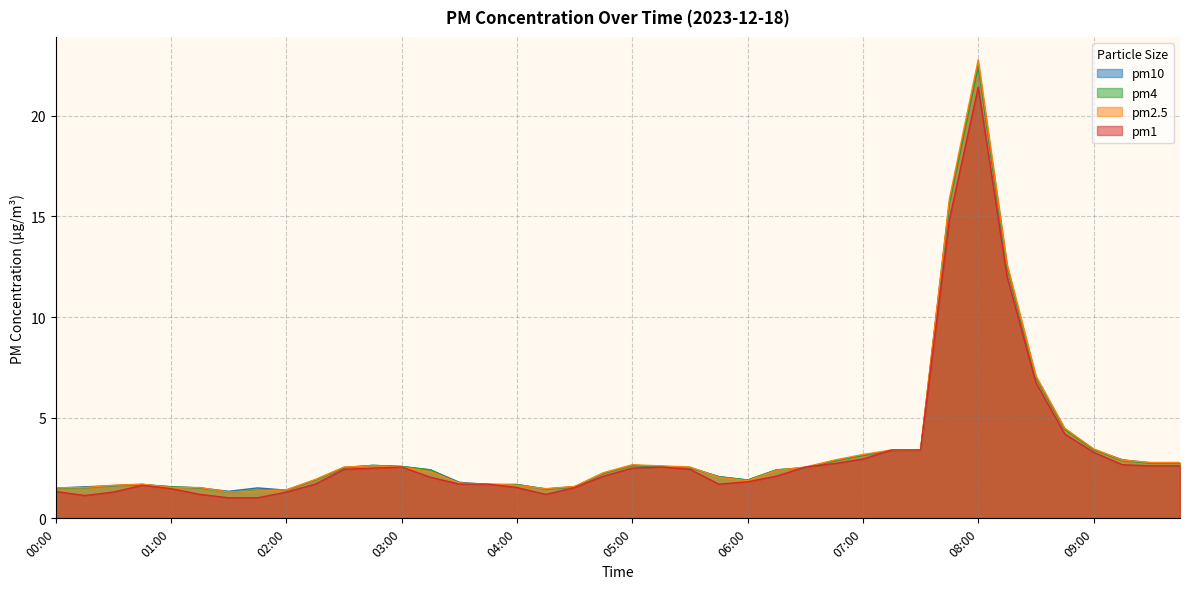

What is the sum of all pm10 values?

139.4